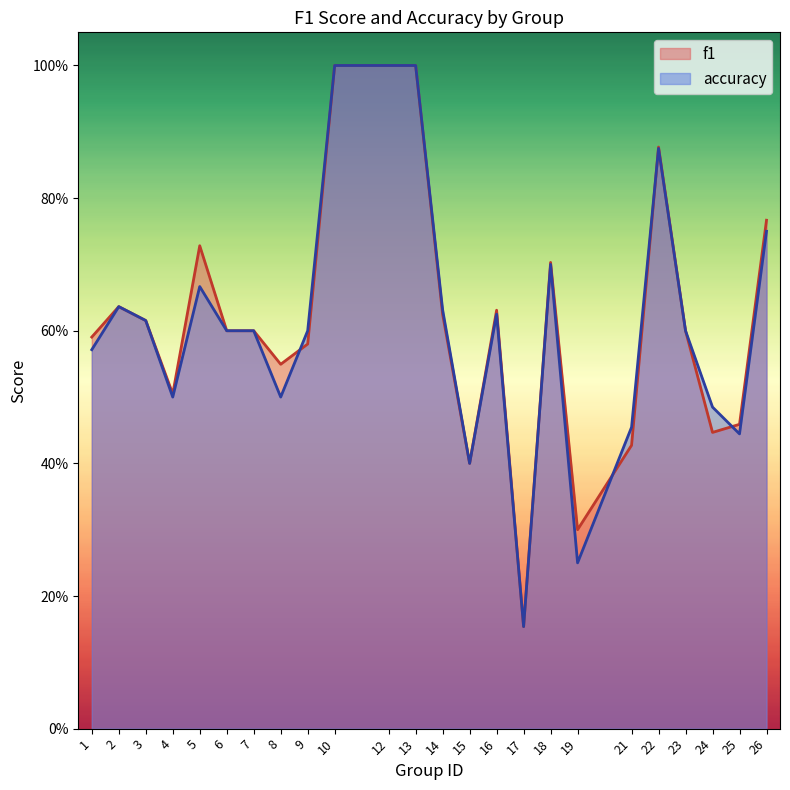

True or false: accuracy has a value of 0.6 at 2.

True